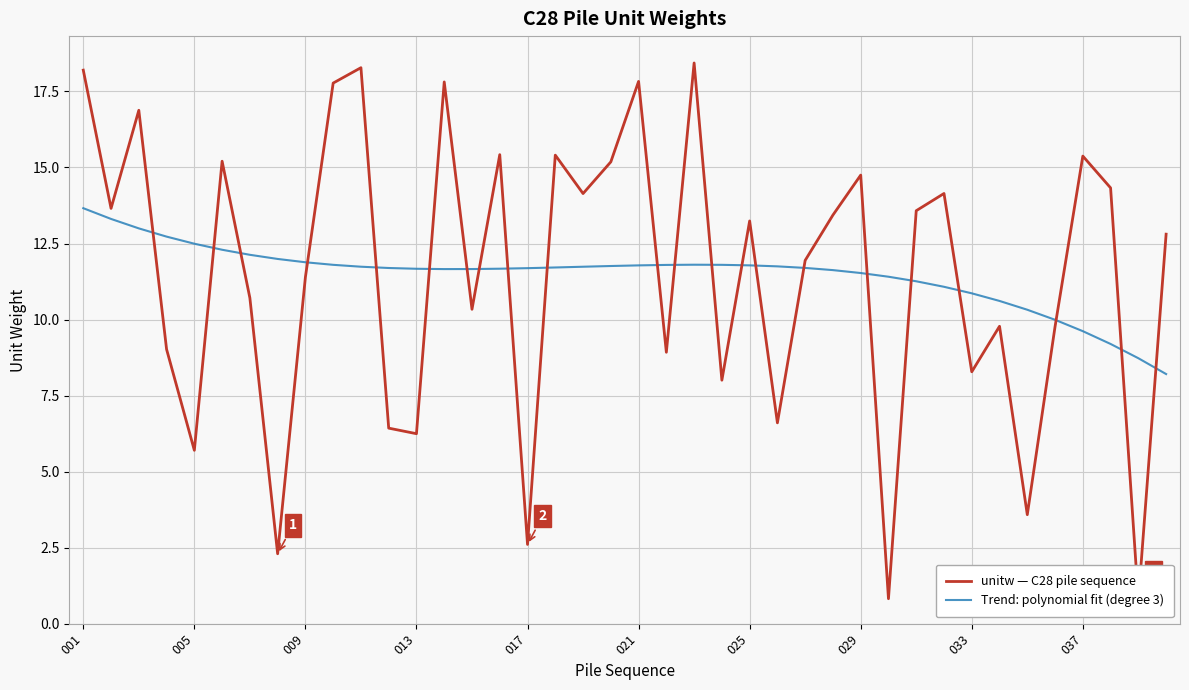

True or false: Trend: polynomial fit (degree 3) has a value of 11.9 at 009.

True